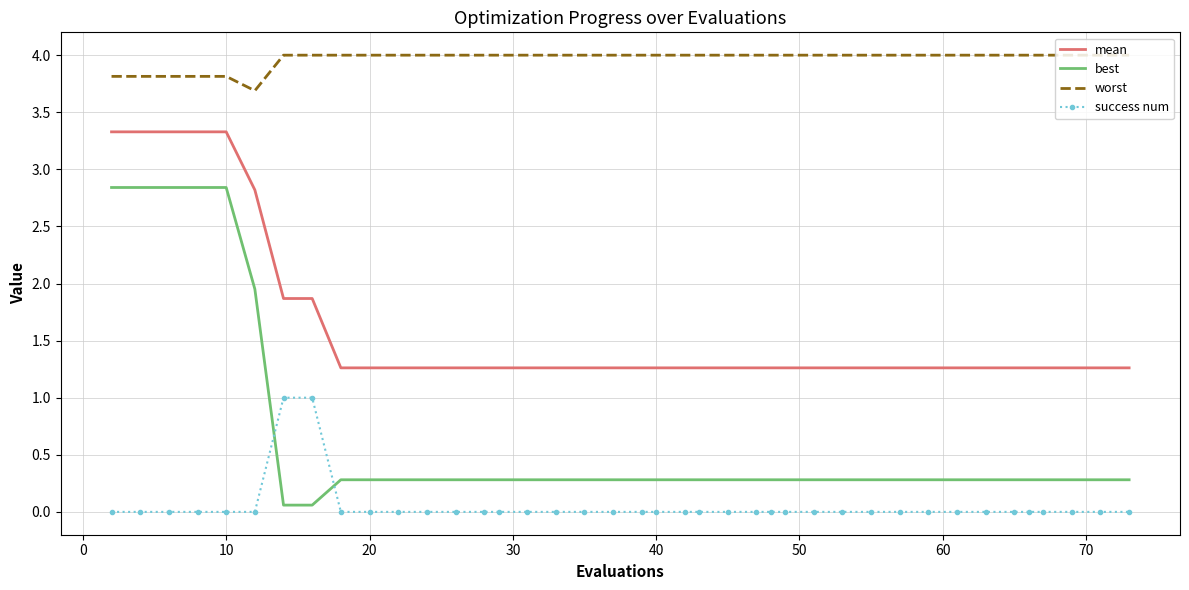

What is the maximum value shown in the chart?

4.0